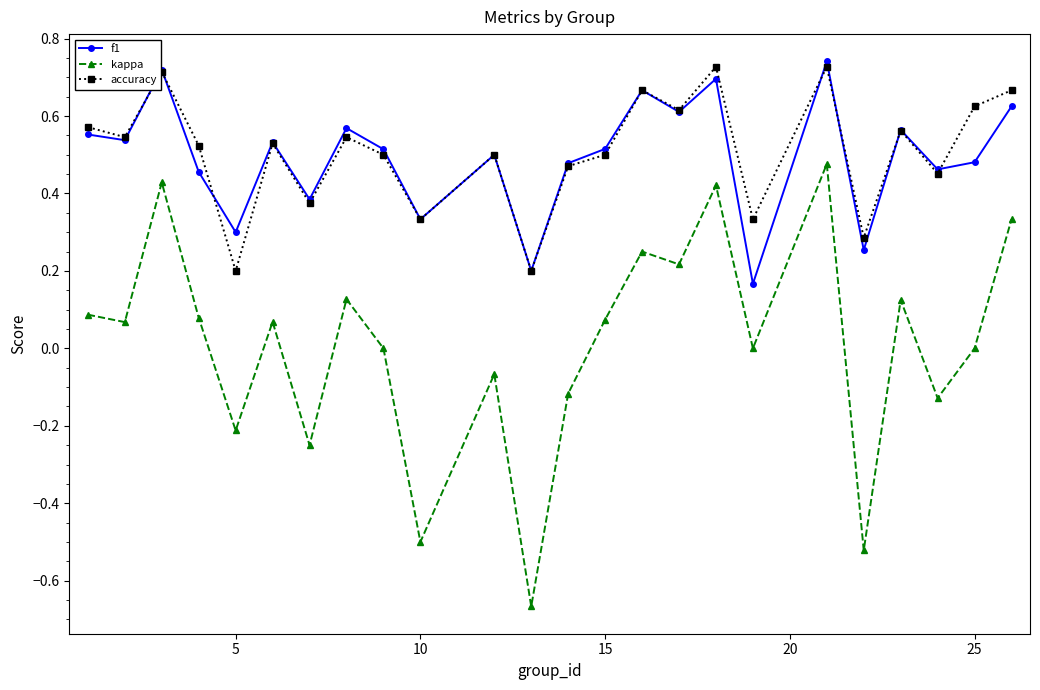

Which series has the widest spread of values?

kappa